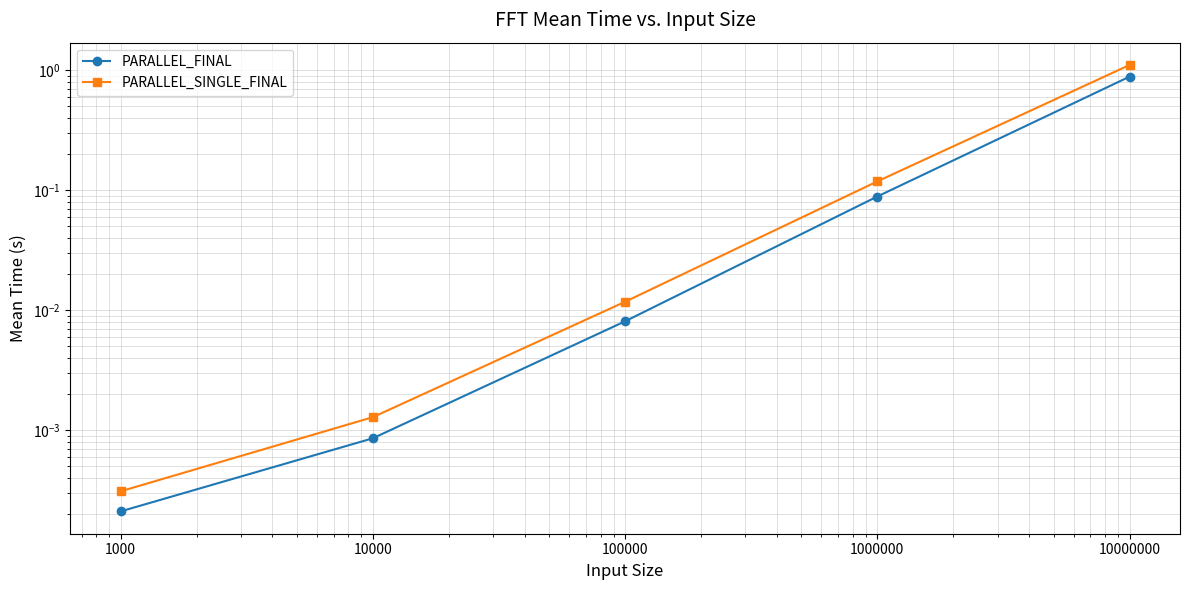

How many lines are shown in the chart?

2